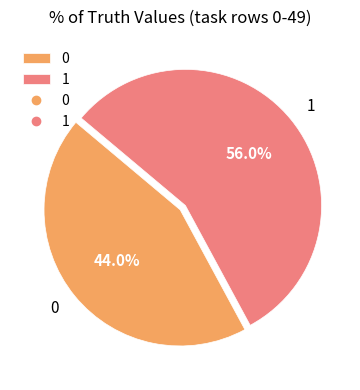

What percentage is NOT represented by 0?

56.0%